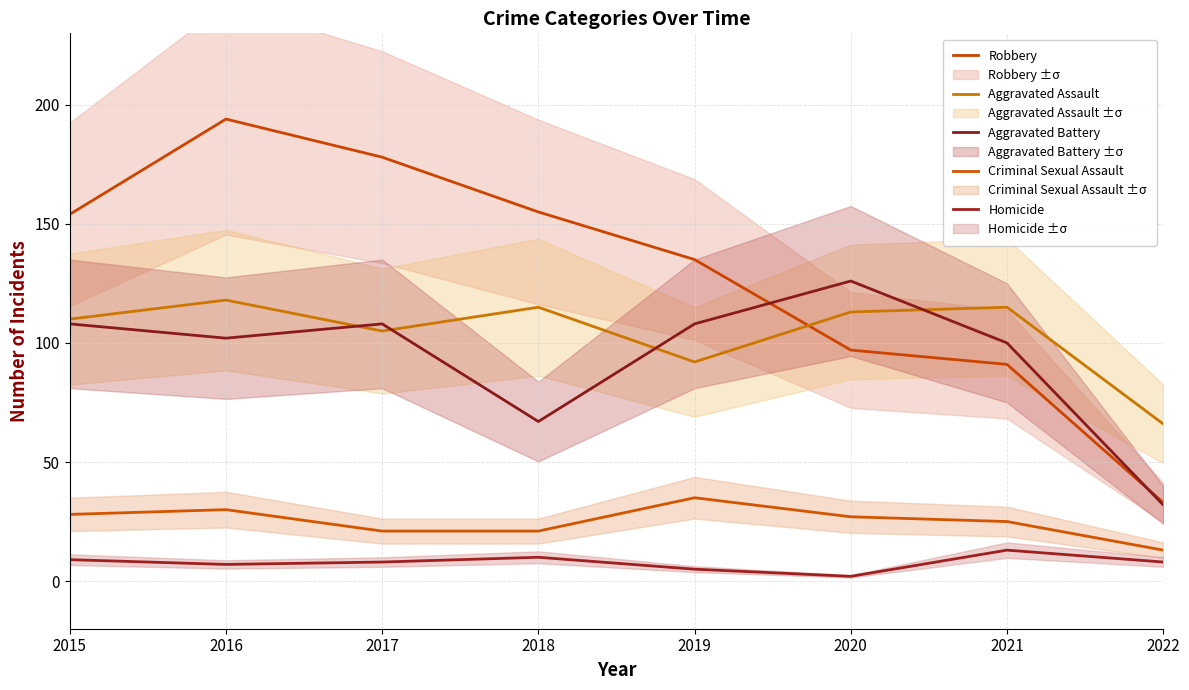

What is the smallest value displayed?

2